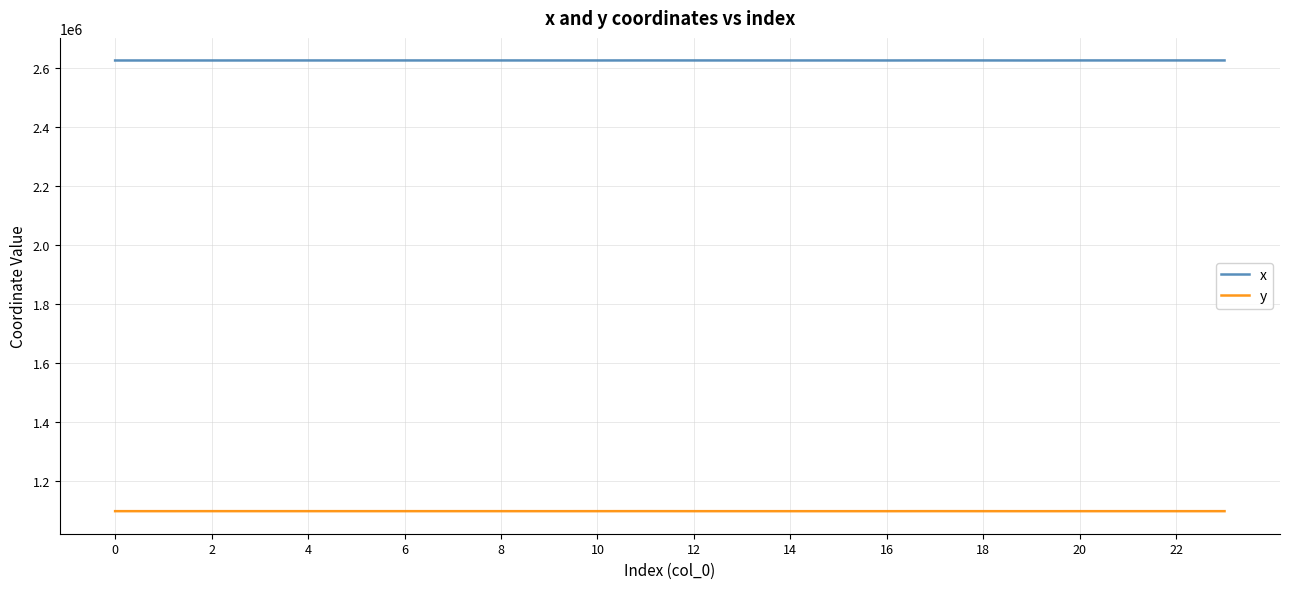

Rank the series by their maximum value, from highest to lowest.

x, y